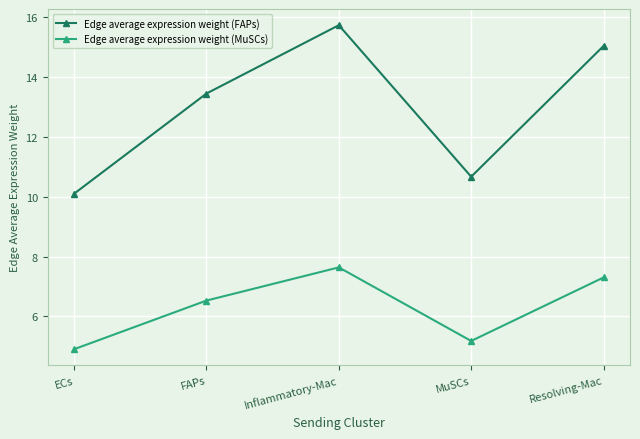

At how many categories does at least one series exceed 6?

5